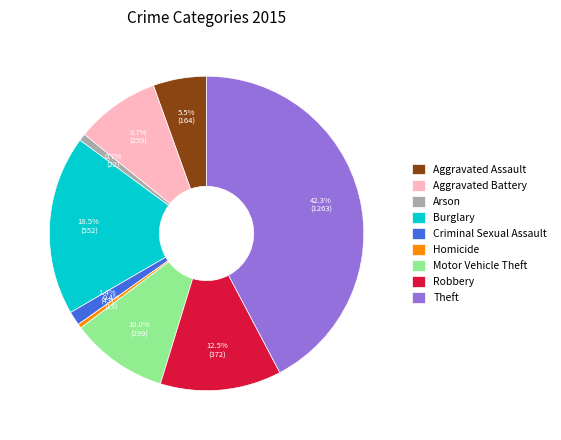

How many segments does this pie chart have?

9